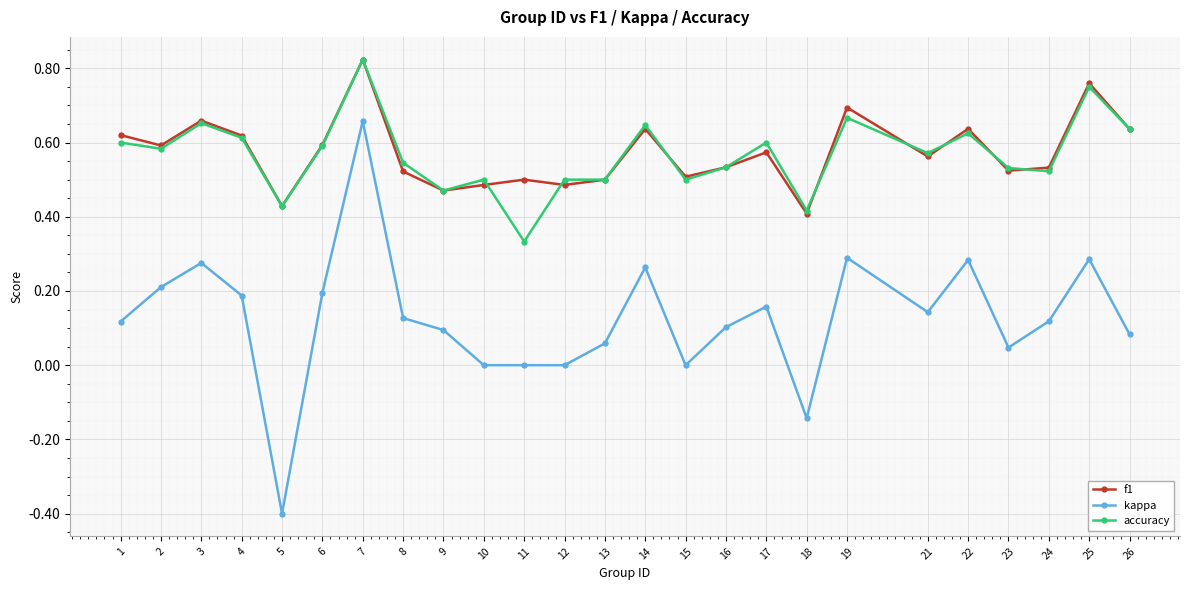

Does the chart have visible grid lines?

Yes